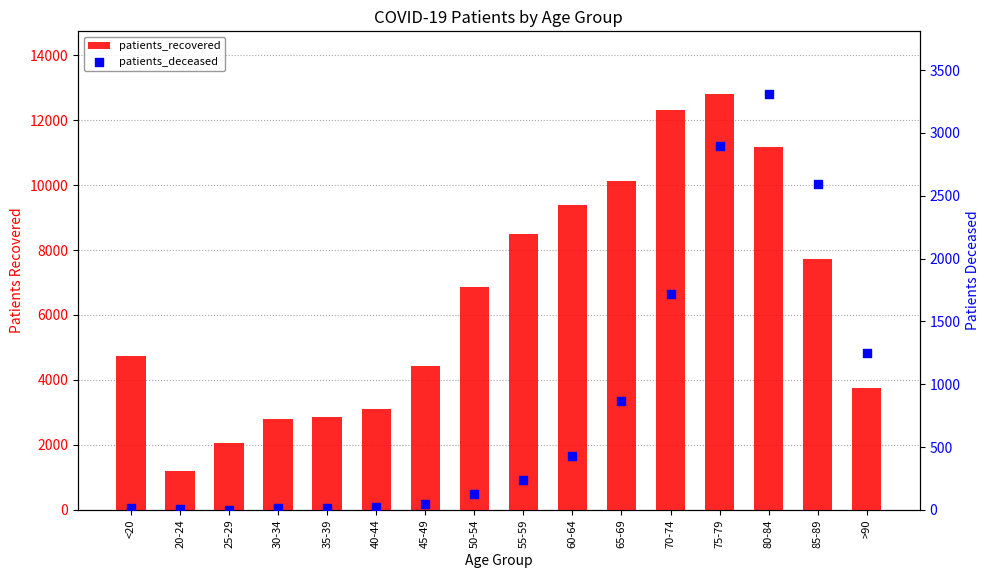

At how many categories does at least one series exceed 659?

16